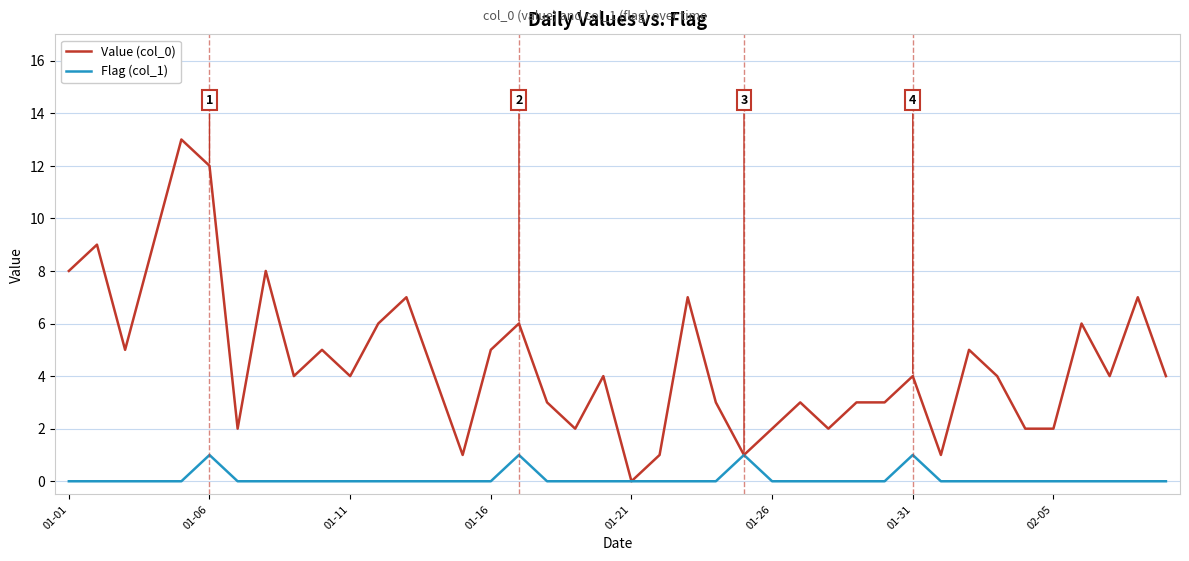

What is the maximum value shown in the chart?

13